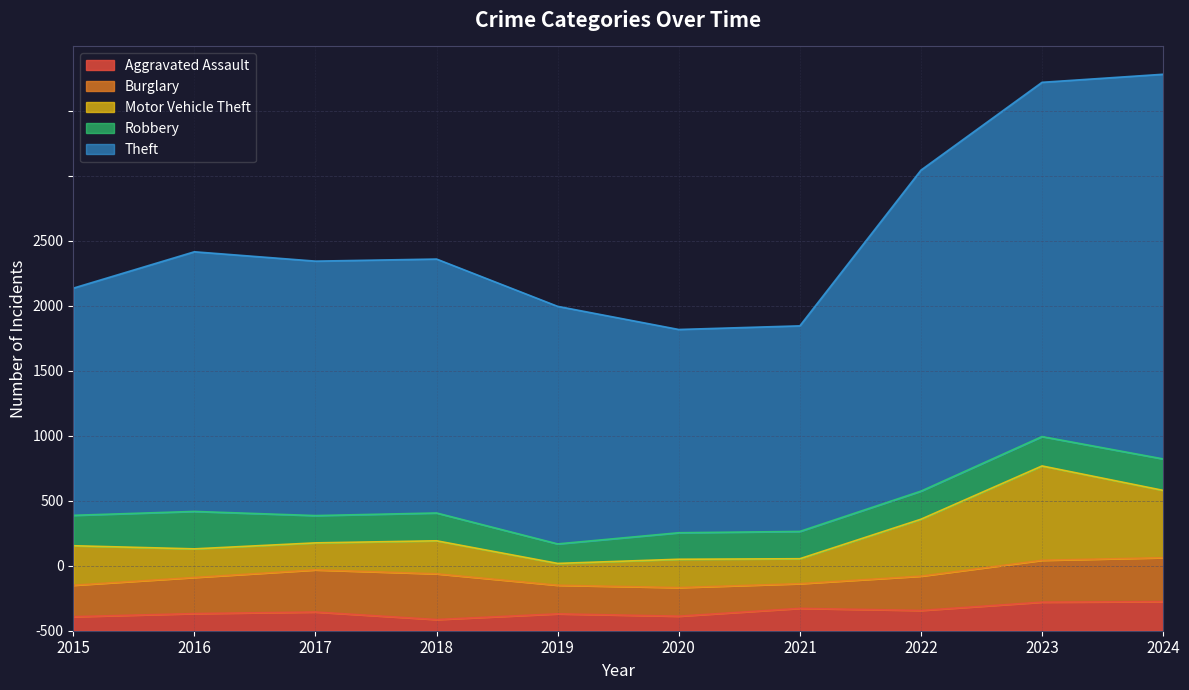

Between 2019 and 2021, which series saw the biggest shift?

Theft